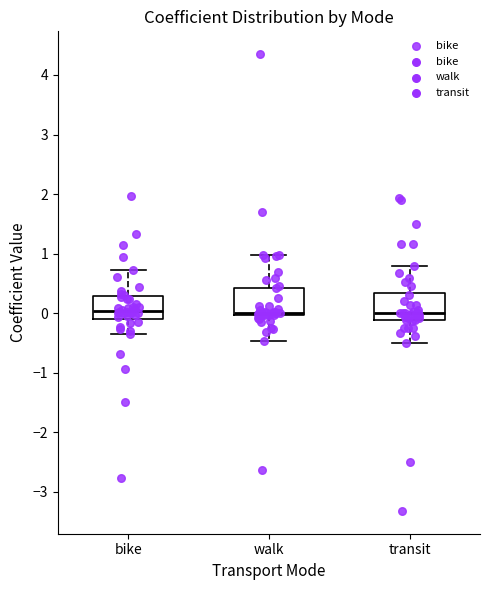

Where does the upper whisker of the box for transit end on the y-axis? The values are not printed on the chart, so give them approximately, as read against the axis.

0.8